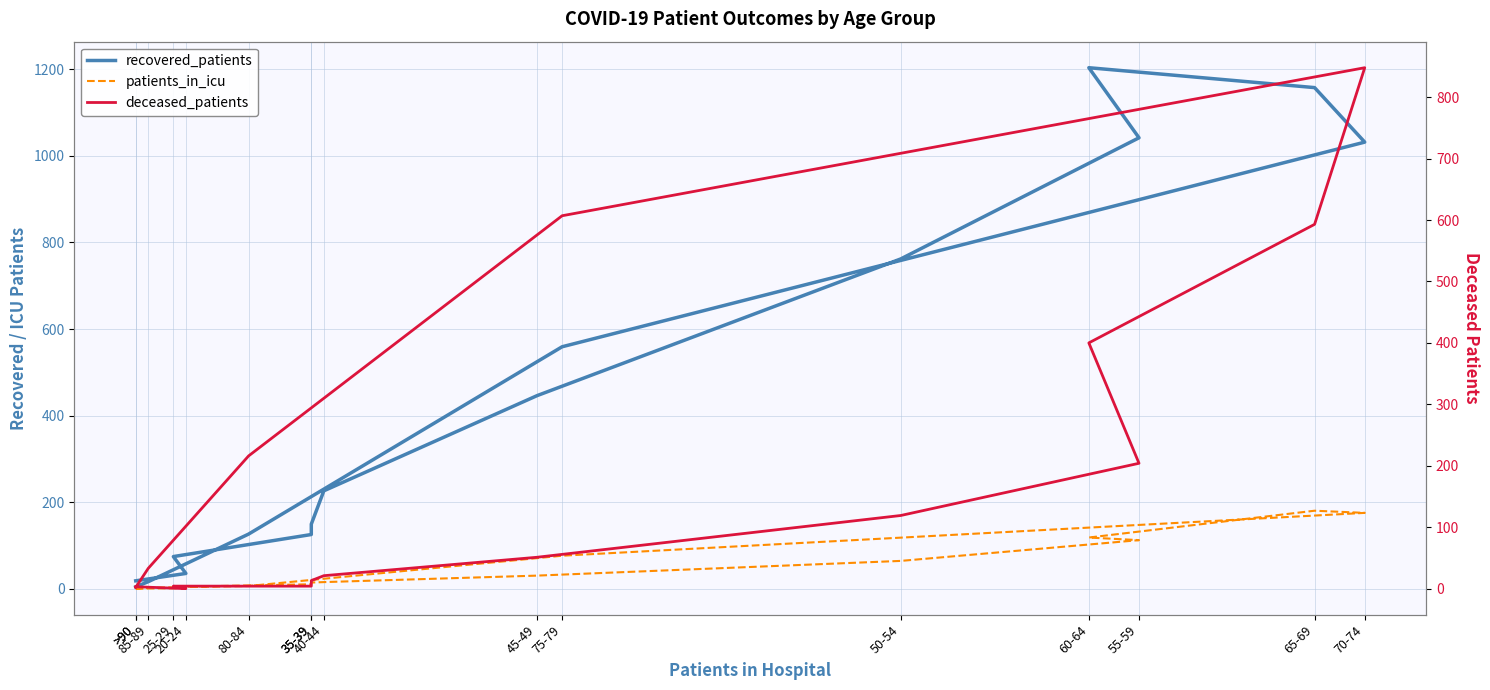

What are all the series names shown in the legend?

recovered_patients, patients_in_icu, deceased_patients